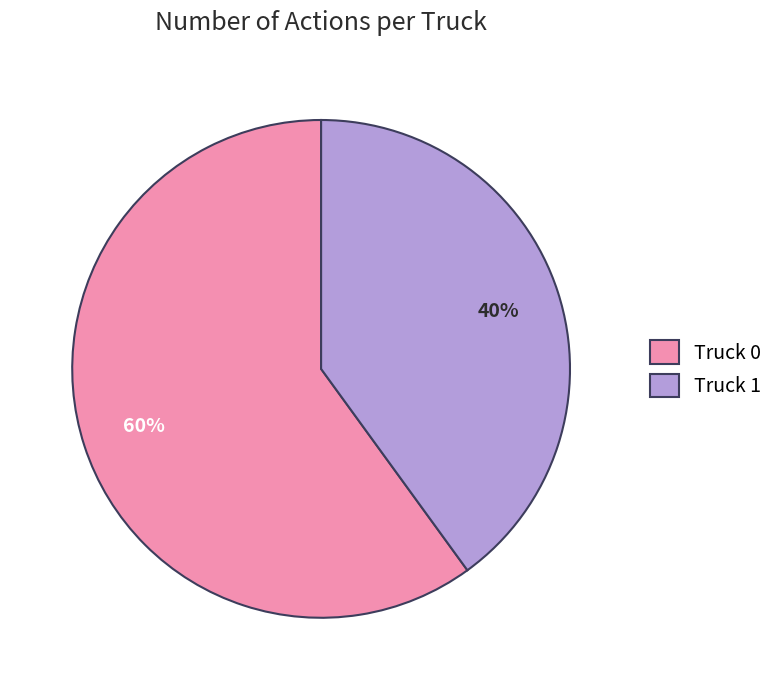

Do Truck 1 and Truck 0 together represent more than half of the pie?

Yes